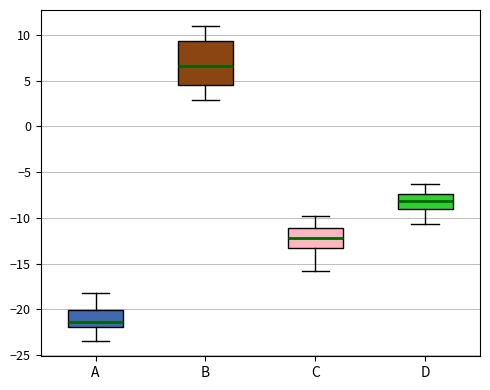

Where is the lower edge of the box for B on the y-axis? The values are not printed on the chart, so give them approximately, as read against the axis.

4.5